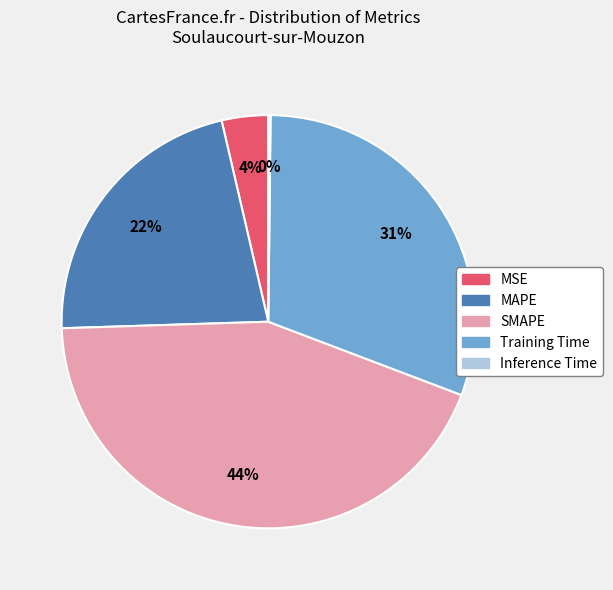

Is it true that MAPE is 22% of the pie?

True